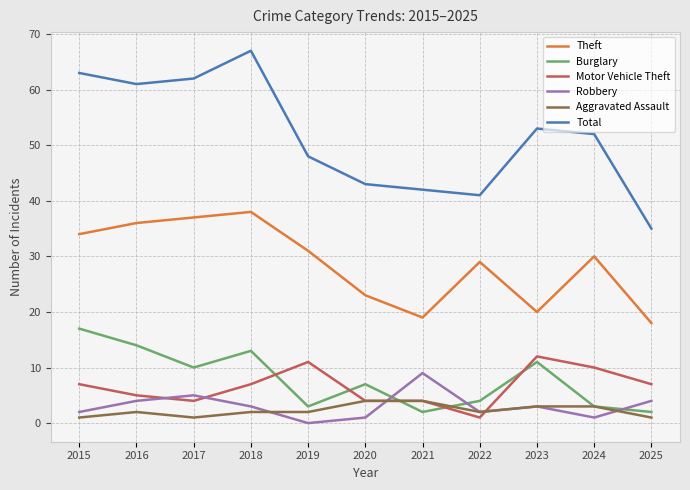

Which series changed the most between 2016 and 2025?

Total